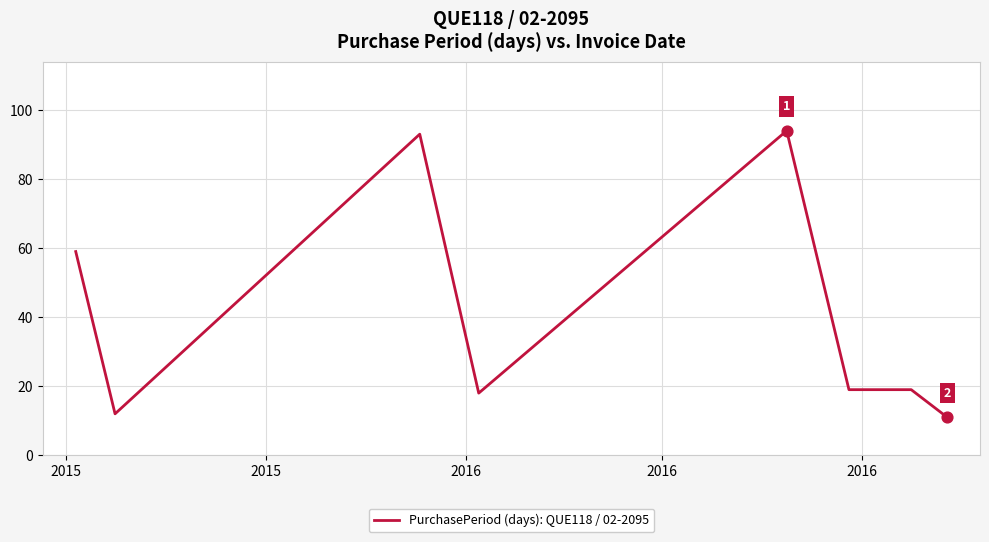

What is the greatest value displayed?

94